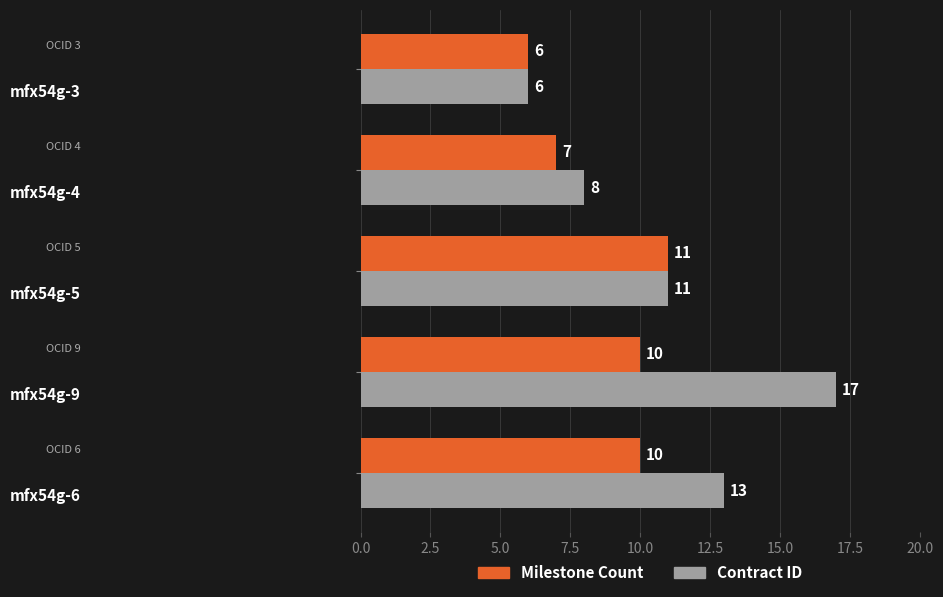

What is the greatest value displayed?

17